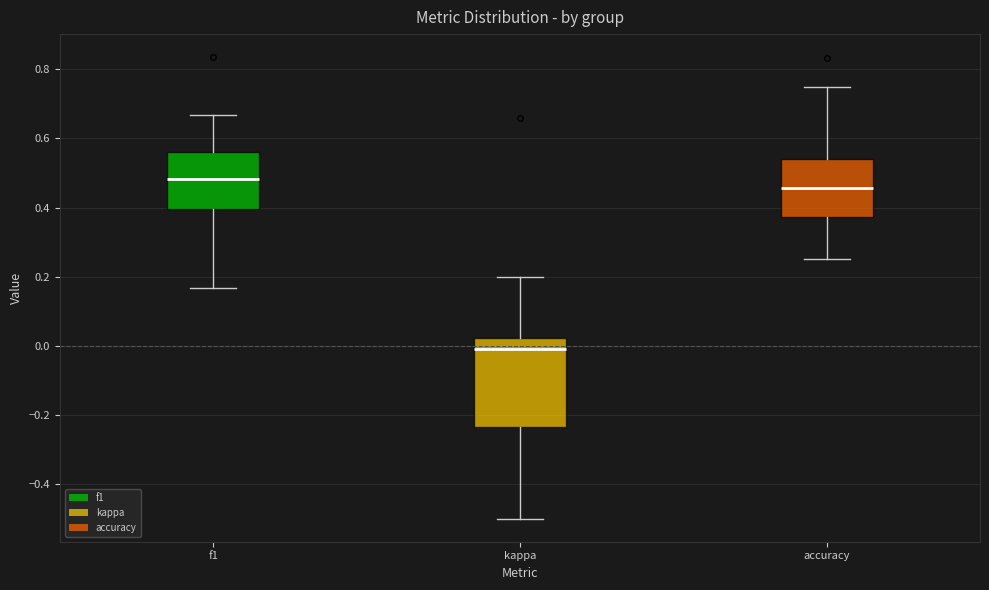

Which box has the lowest median line?

kappa